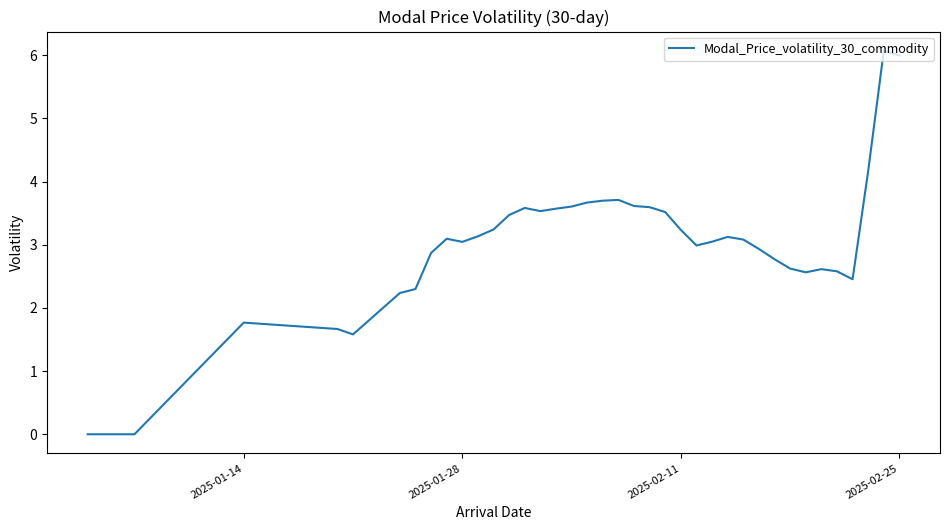

What is the maximum value shown in the chart?

6.1